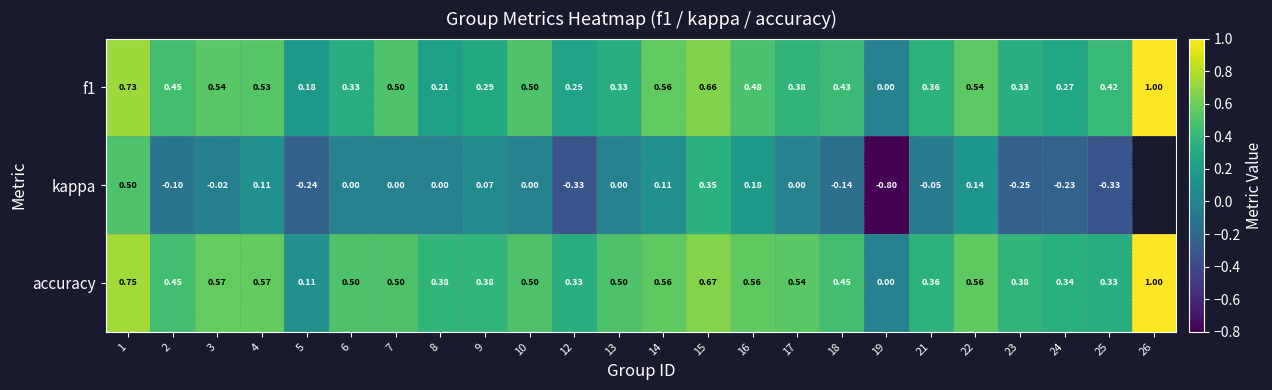

Where is kappa nearest to the value 0?

6